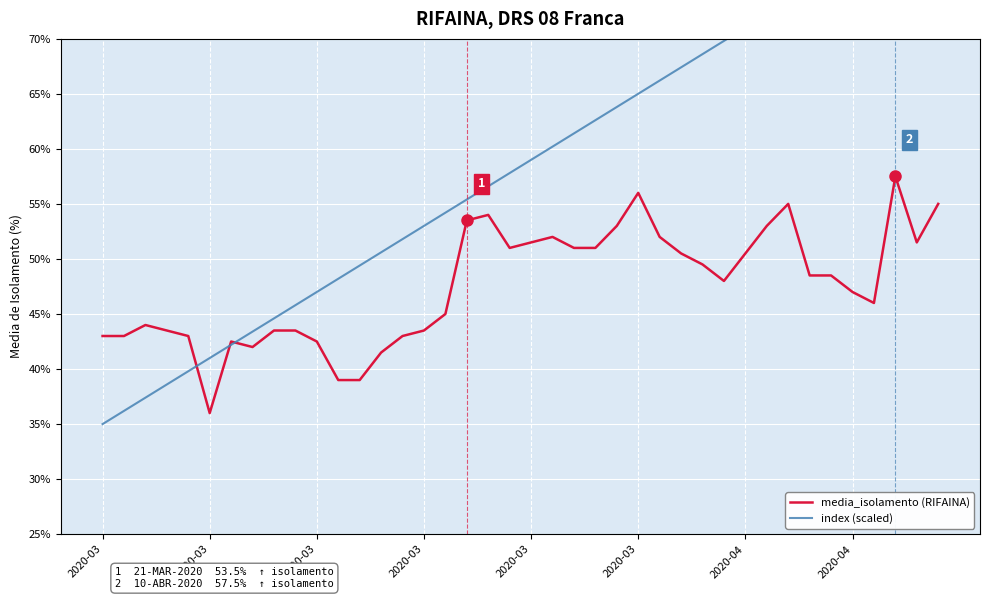

In media_isolamento (RIFAINA), how many points are higher than both neighbors (excluding endpoints)?

7